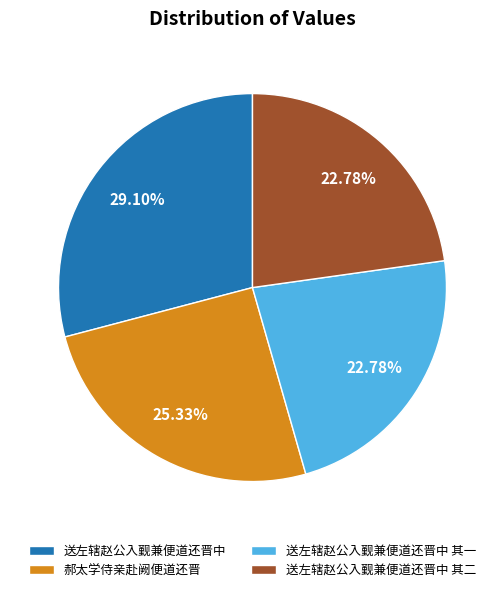

Which slice is the largest?

送左辖赵公入觐兼便道还晋中